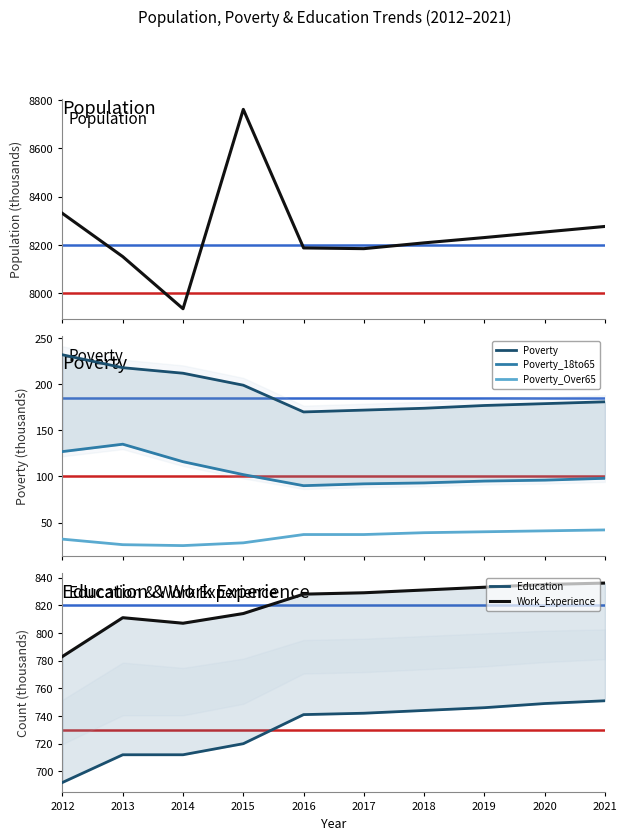

What is the highest value of the Poverty_Over65 series?

42